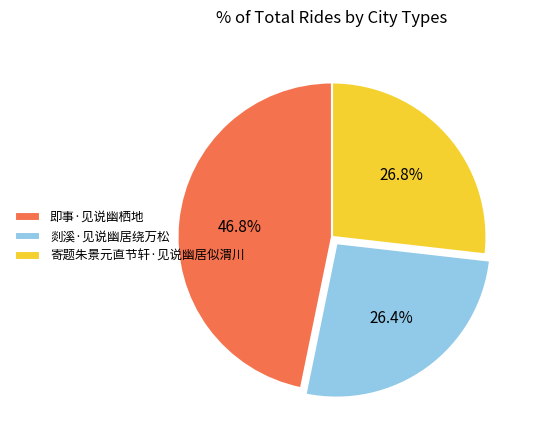

Which slice is the largest?

即事·见说幽栖地